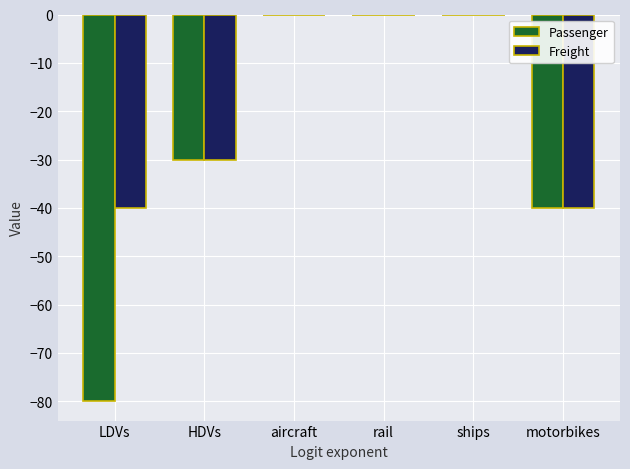

Reading left to right, extract all data points from this chart.

Passenger: -80.0	-30.0	-0.1	-0.1	-0.1	-40.0
Freight: -40.0	-30.0	-0.1	-0.1	-0.1	-40.0